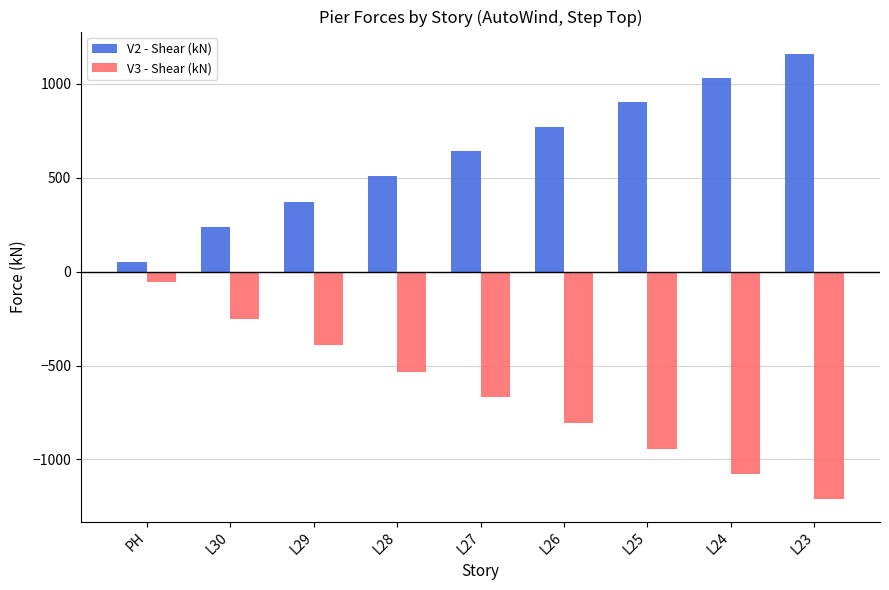

Which series has the largest total across all categories?

V2 - Shear (kN)